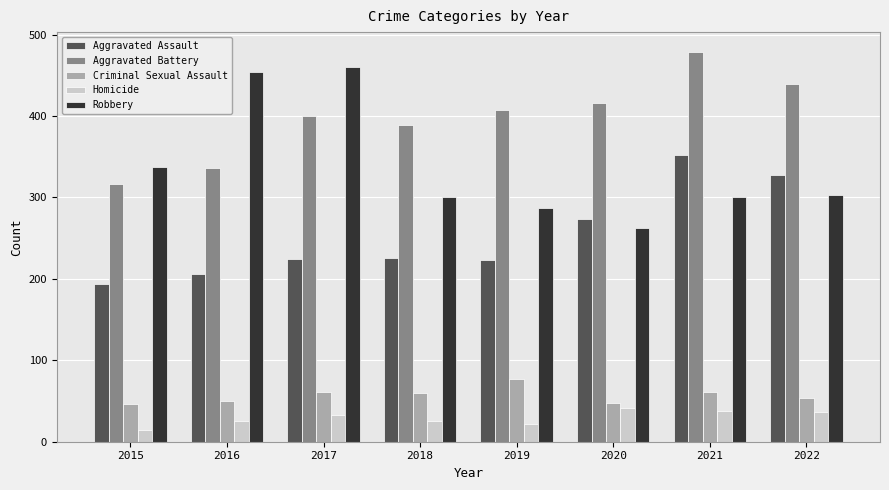

What is the sum of the Criminal Sexual Assault values at 2019 and 2021?

138